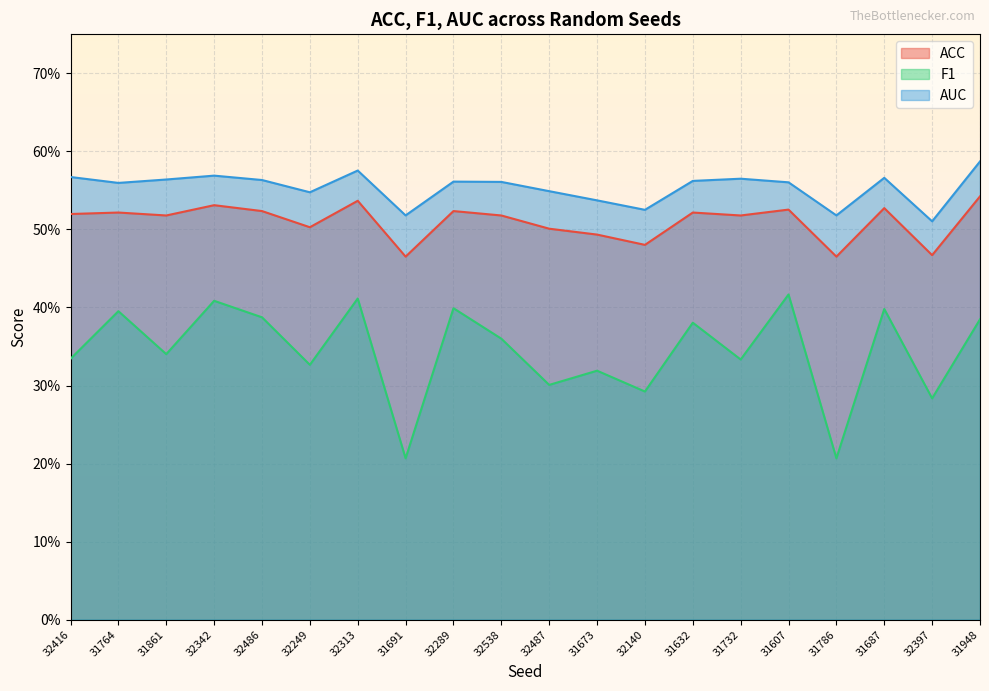

Reading right to left, what are all the values shown in this chart?

ACC: 0.5	0.5	0.5	0.5	0.5	0.5	0.5	0.5	0.5	0.5	0.5	0.5	0.5	0.5	0.5	0.5	0.5	0.5	0.5	0.5
F1: 0.4	0.3	0.4	0.2	0.4	0.3	0.4	0.3	0.3	0.3	0.4	0.4	0.2	0.4	0.3	0.4	0.4	0.3	0.4	0.3
AUC: 0.6	0.5	0.6	0.5	0.6	0.6	0.6	0.5	0.5	0.5	0.6	0.6	0.5	0.6	0.5	0.6	0.6	0.6	0.6	0.6